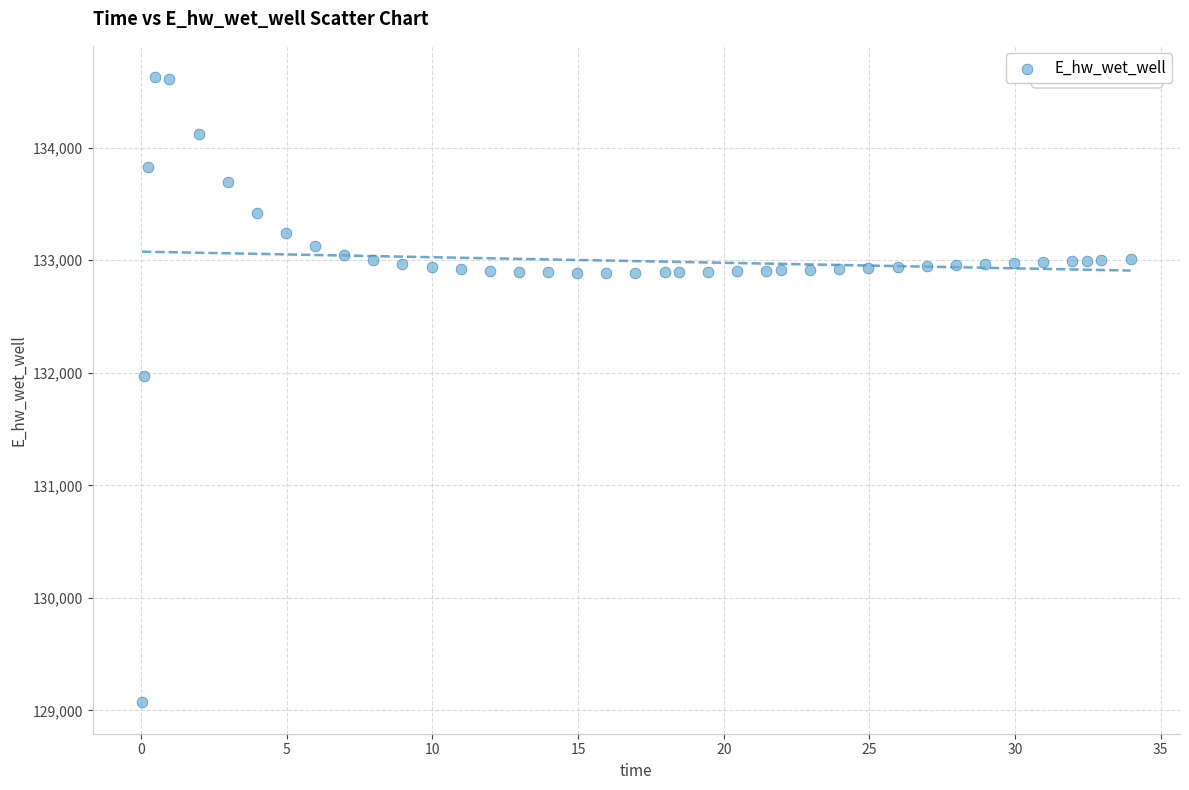

What is the range of X values (max minus min)?

33.9